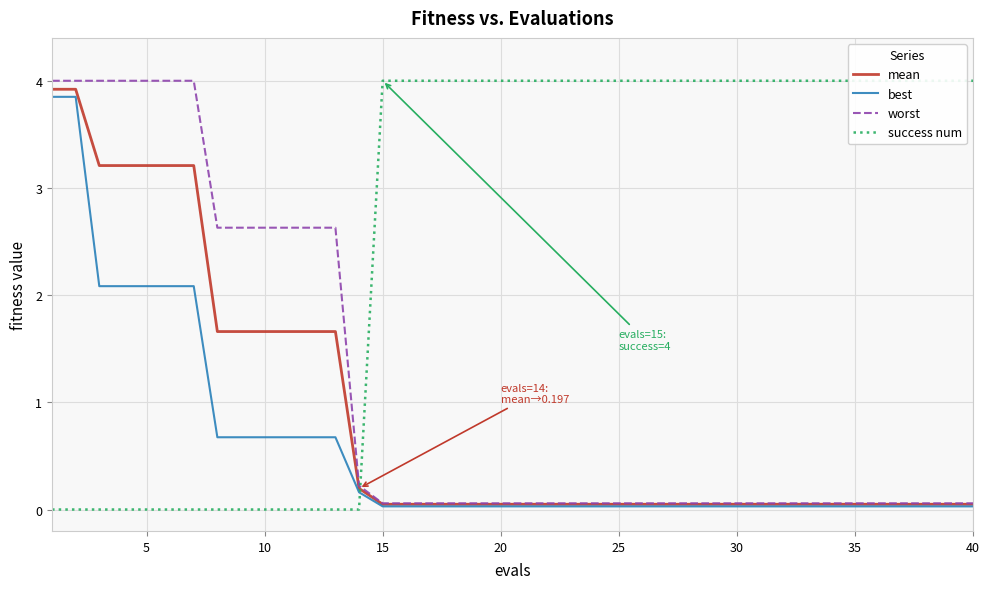

True or false: worst has a value of 0.1 at 15.

True